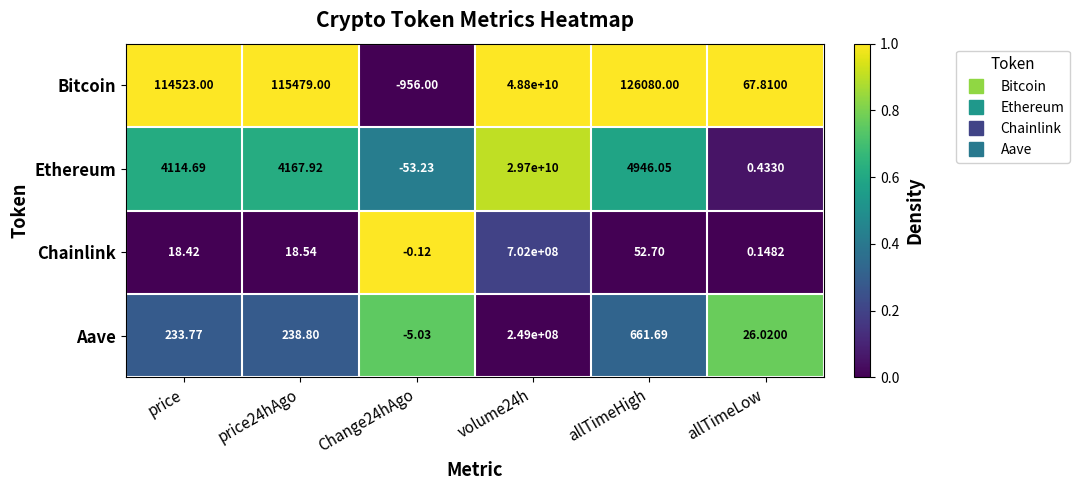

At which label is Ethereum closest to 14849999973?

allTimeHigh